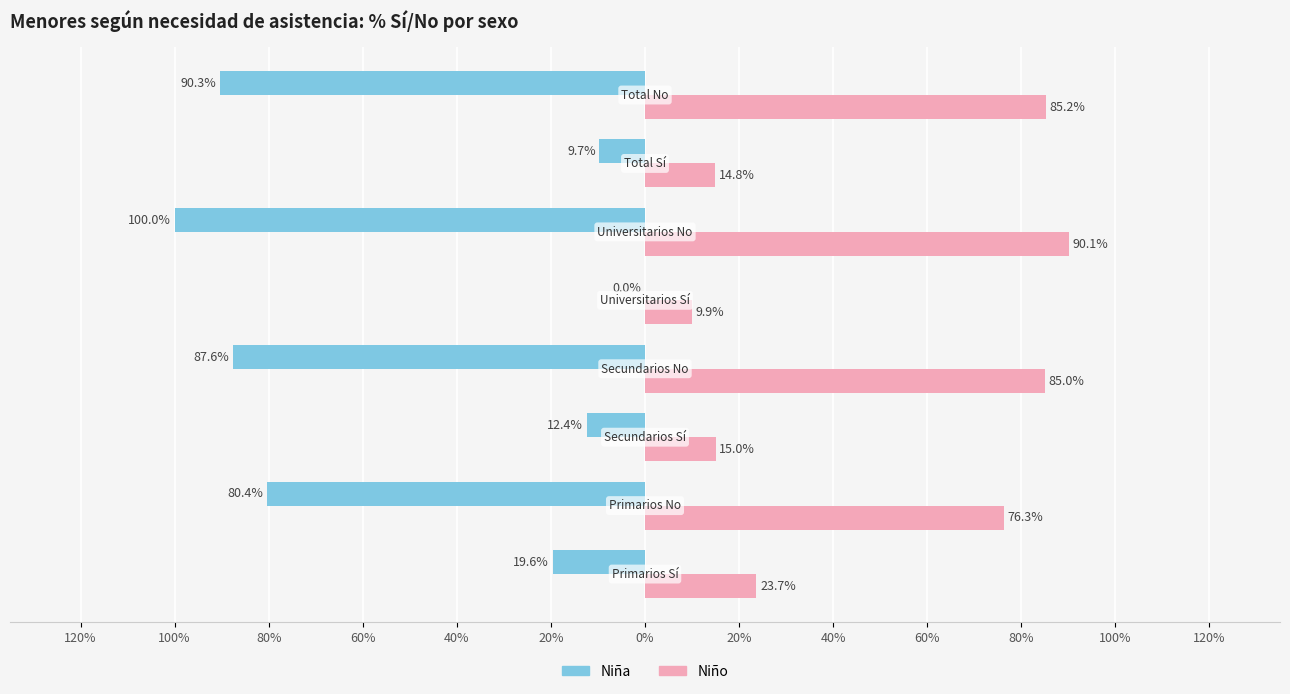

Which series has the widest spread of values?

Niña